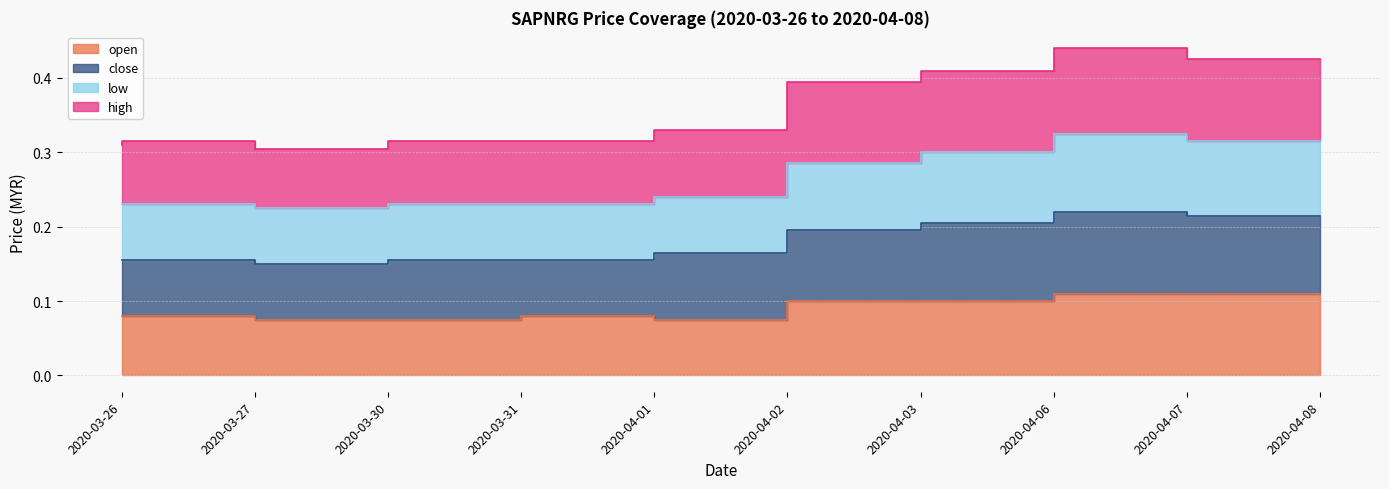

The high series shows 0.3 at 2020-03-31. True or false?

True